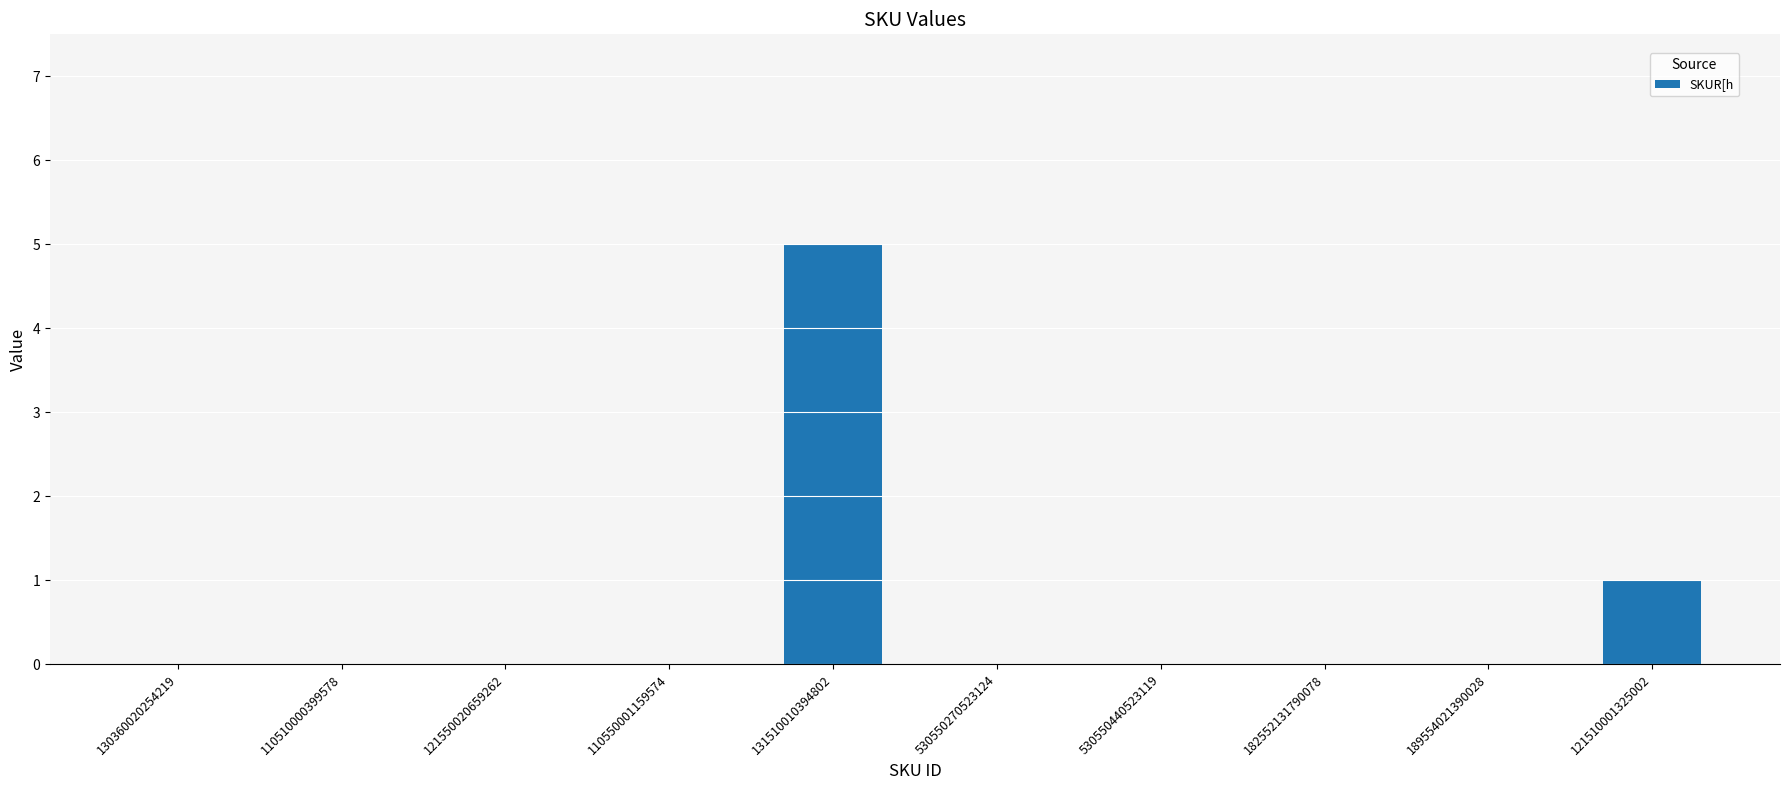

How many values are between 0 and 1?

9